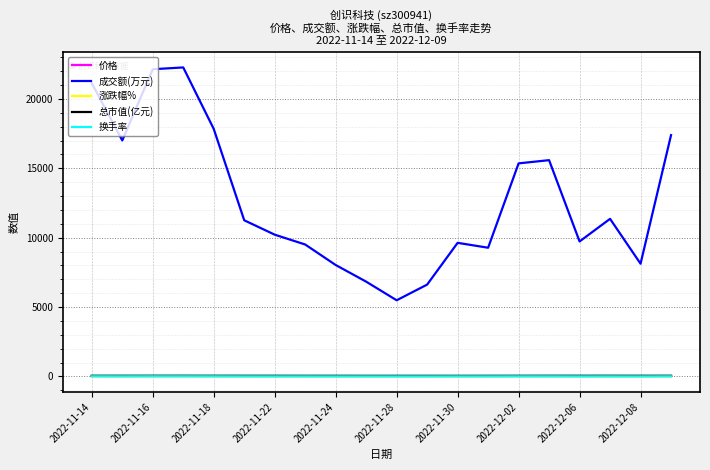

Which series has the largest total across all categories?

成交额(万元)